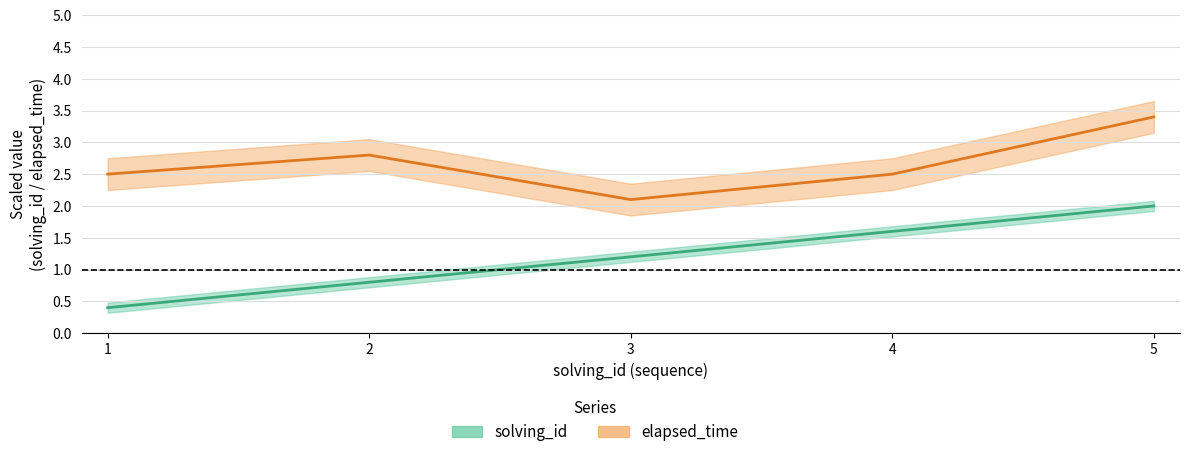

Is this an area chart (filled region under the line)?

No